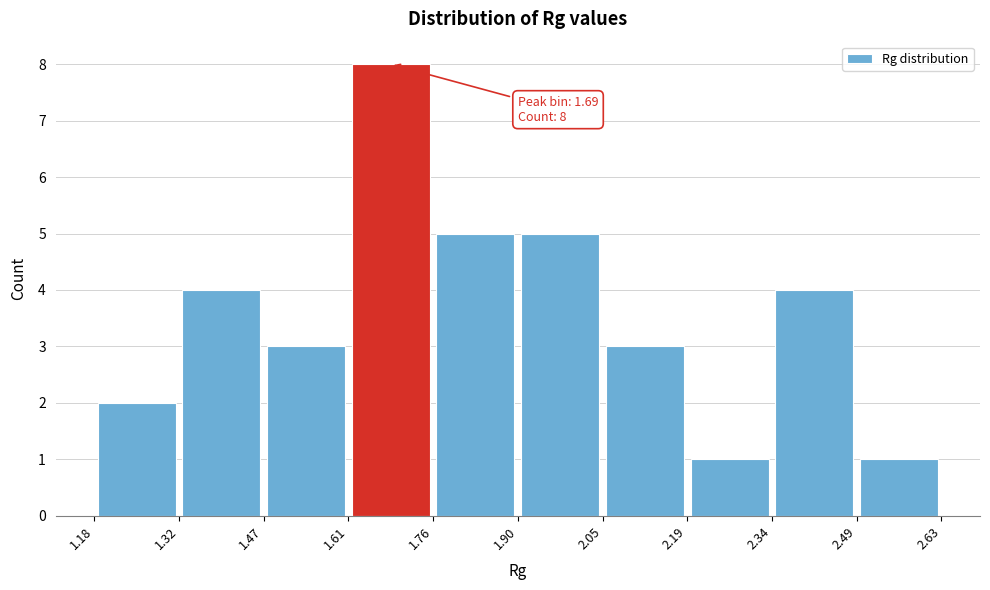

Over which range of the x-axis is the bar tallest?

1.61 to 1.76